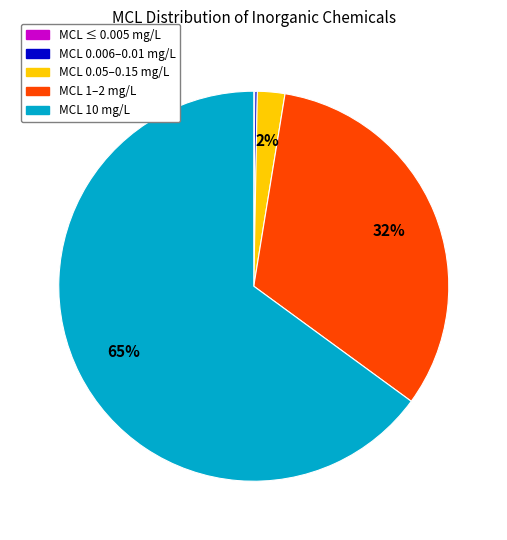

Which slice represents more than half of the pie?

MCL 10 mg/L